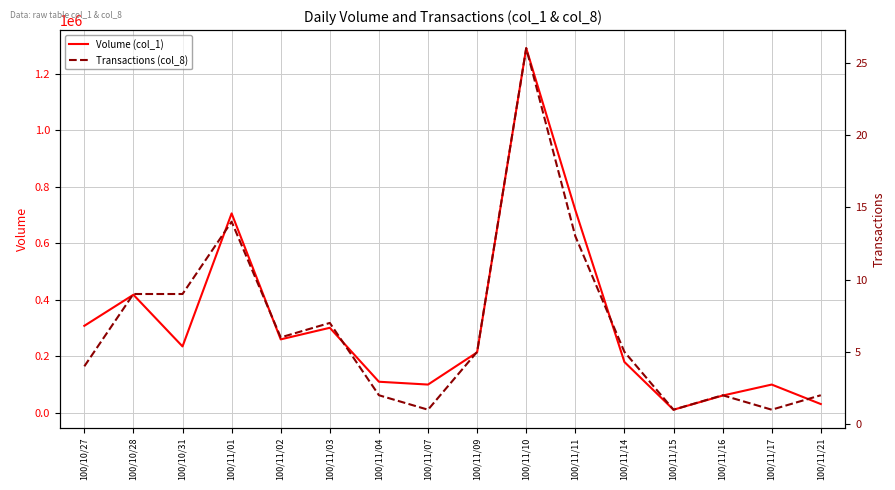

What is the label of the 6th point from the left?

100/11/03